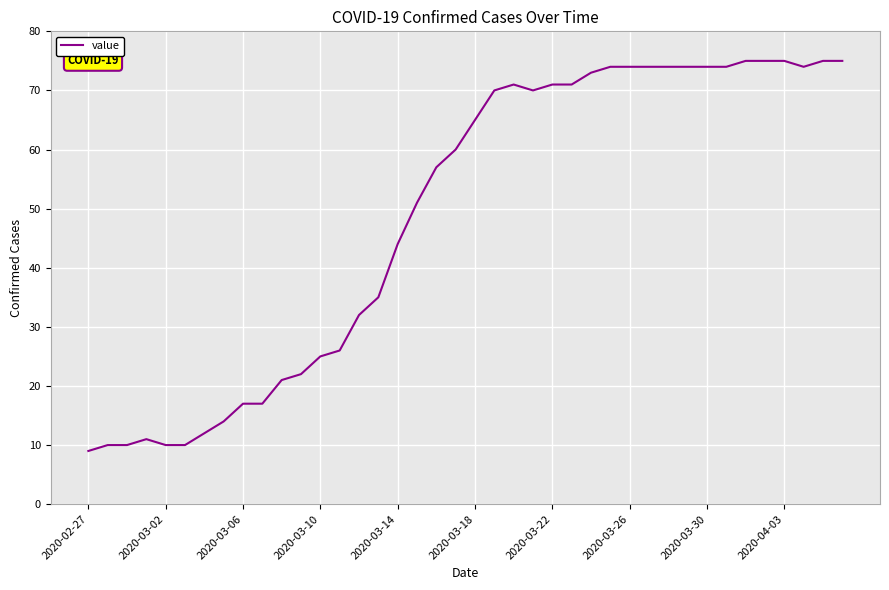

Reading left to right, list all the values displayed in this chart.

9	10	10	11	10	10	12	14	17	17	21	22	25	26	32	35	44	51	57	60	65	70	71	70	71	71	73	74	74	74	74	74	74	74	75	75	75	74	75	75